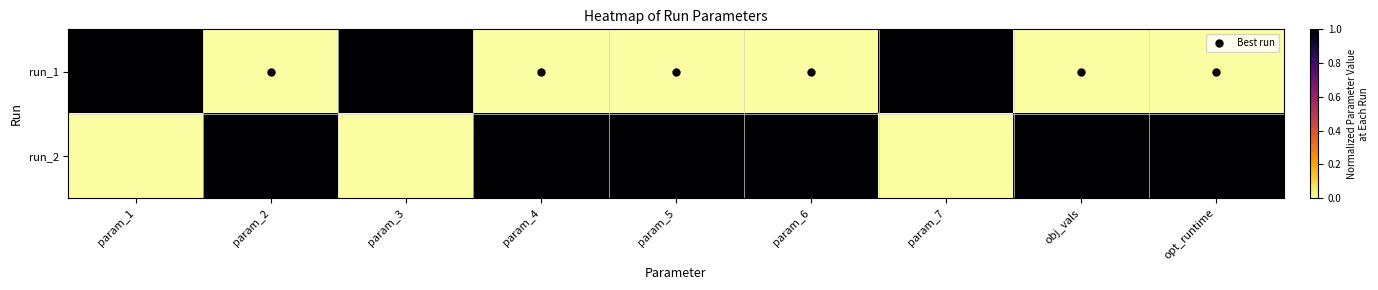

Reading left to right, list all the values displayed in this chart.

run_1: param_1=1	param_2=0	param_3=1	param_4=0	param_5=0	param_6=0	param_7=1	obj_vals=0	opt_runtime=0
run_2: param_1=0	param_2=1	param_3=0	param_4=1	param_5=1	param_6=1	param_7=0	obj_vals=1	opt_runtime=1